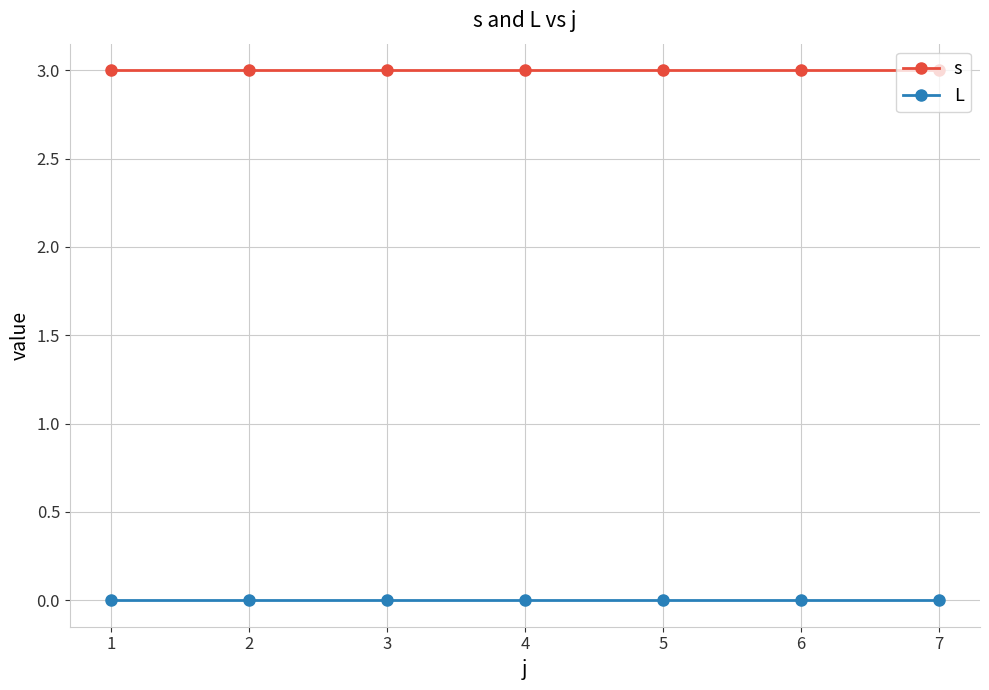

What are all the series names shown in the legend?

s, L